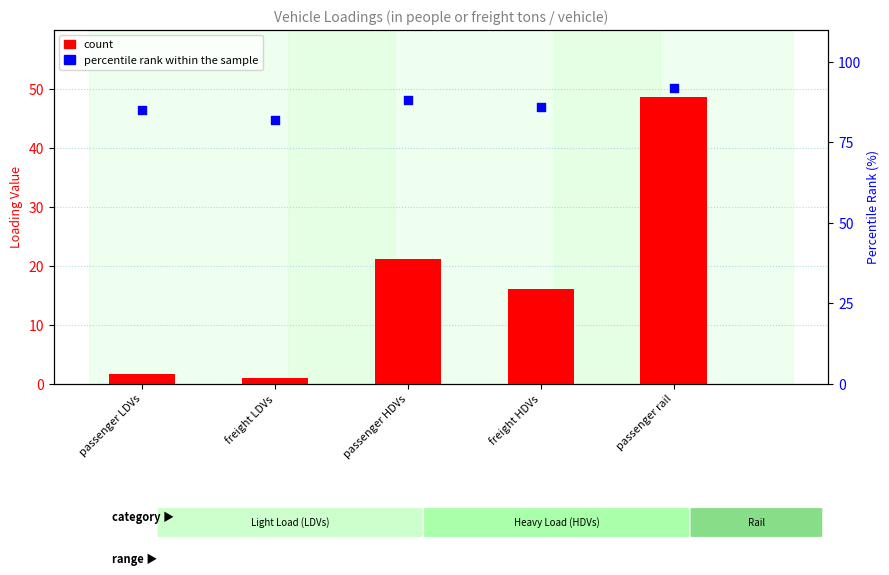

What is the total value across all series at freight HDVs?

102.0